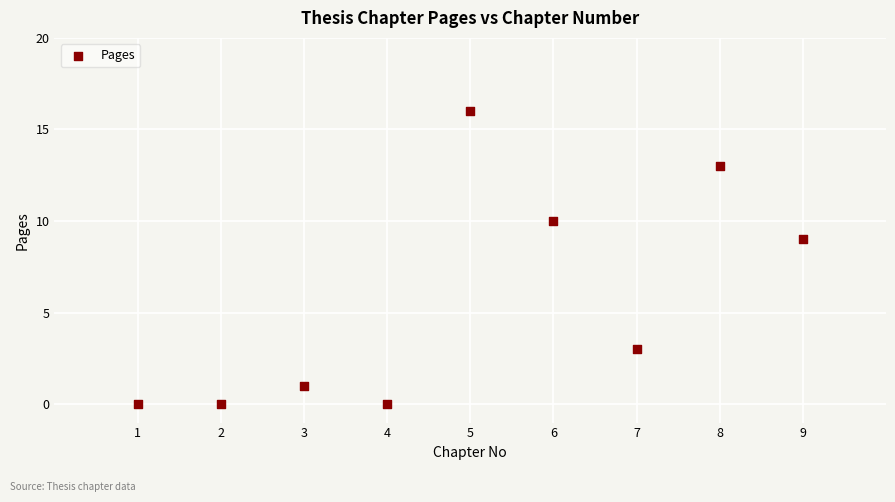

What Y value in the scatter plot is closest to 8?

9